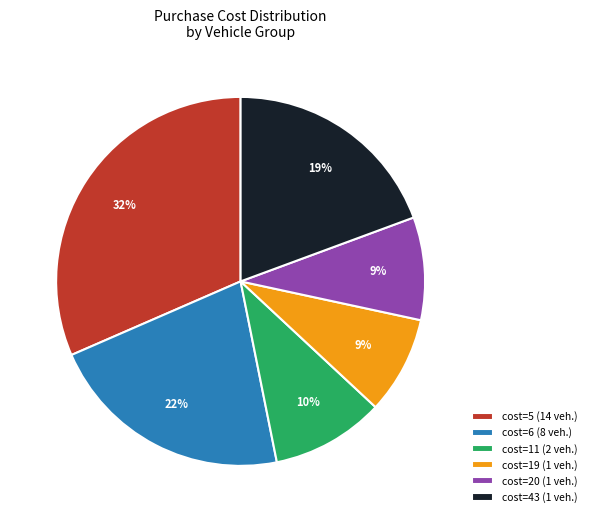

Approximately how many times larger is the value at cost=6 (8 veh.) compared to cost=11 (2 veh.)?

2.2